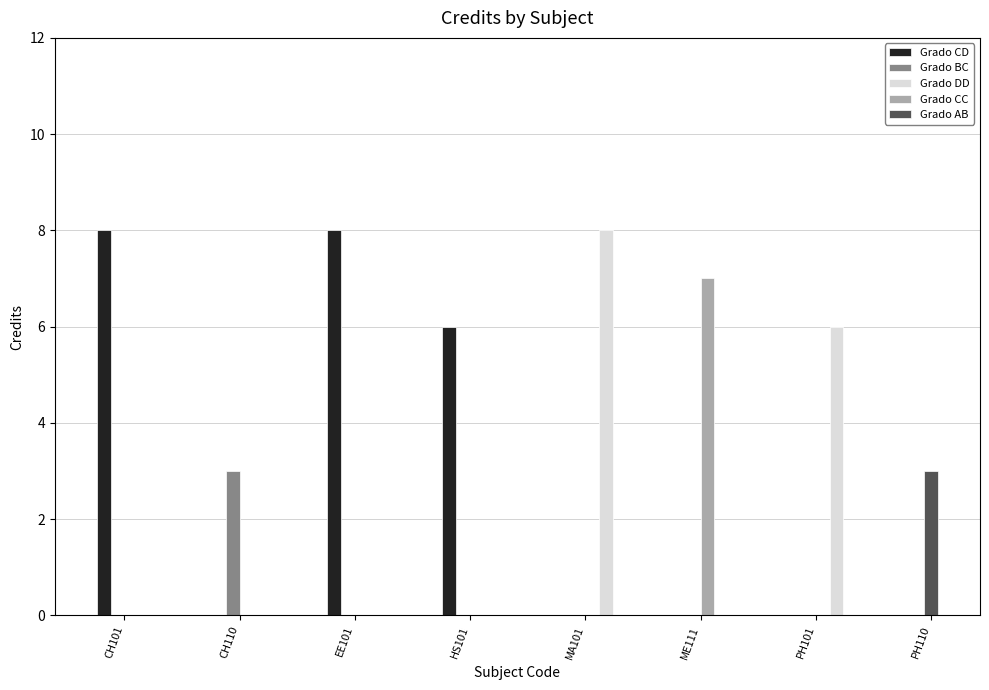

What value does the data have at CH101?

8